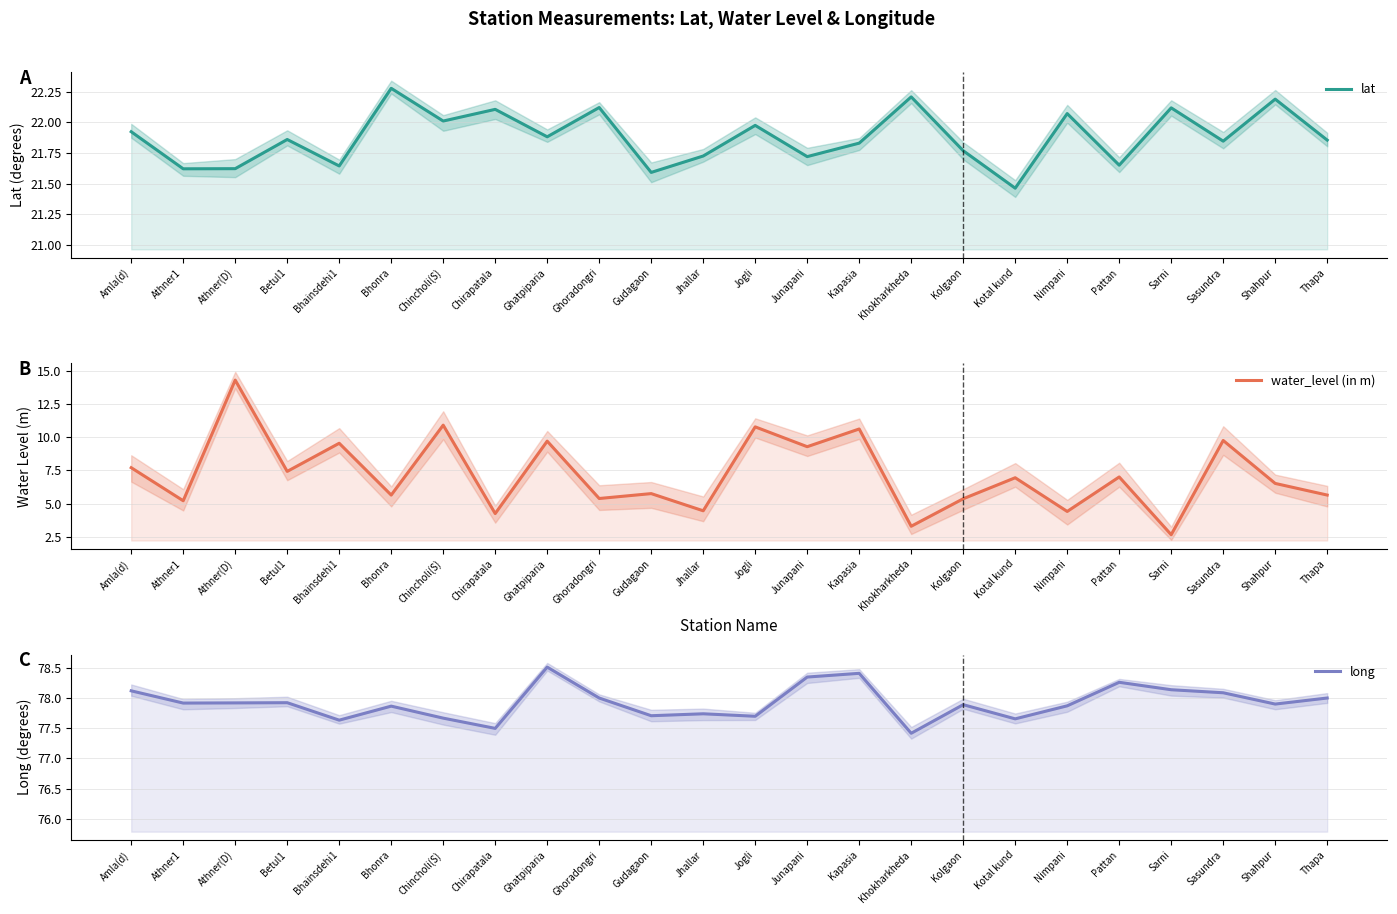

Rank the series by their average value, from highest to lowest.

long, lat, water_level (in m)